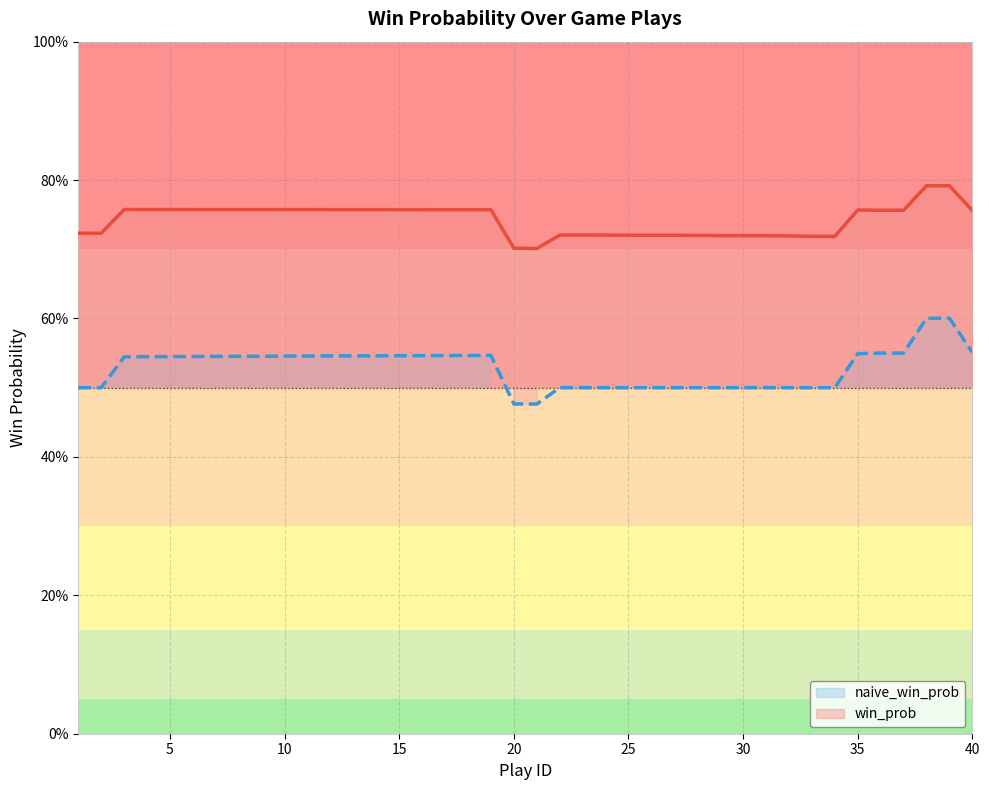

Count the number of data series in this chart.

2